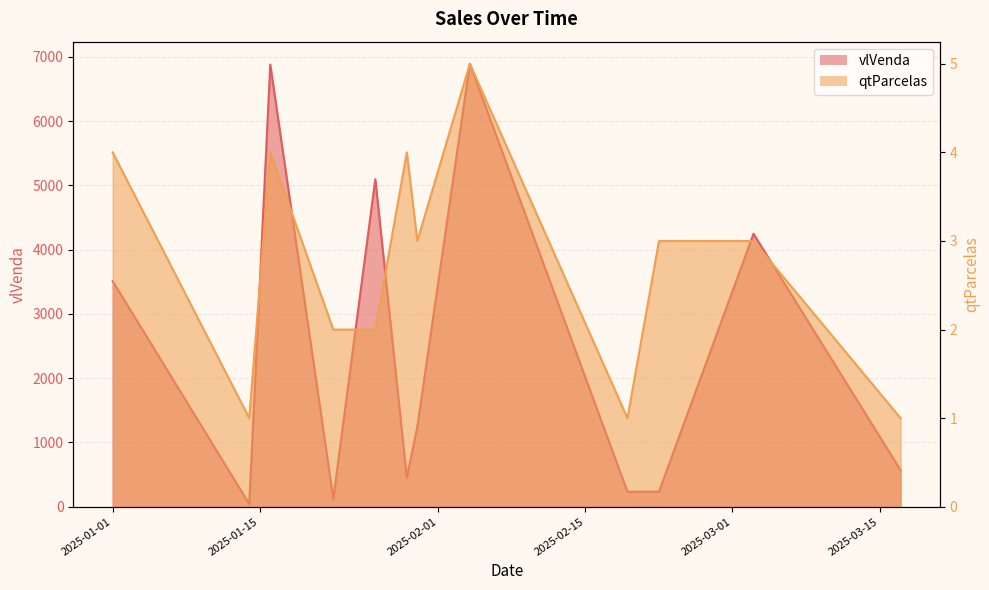

List the series in order of their overall mean, lowest first.

qtParcelas line, vlVenda line